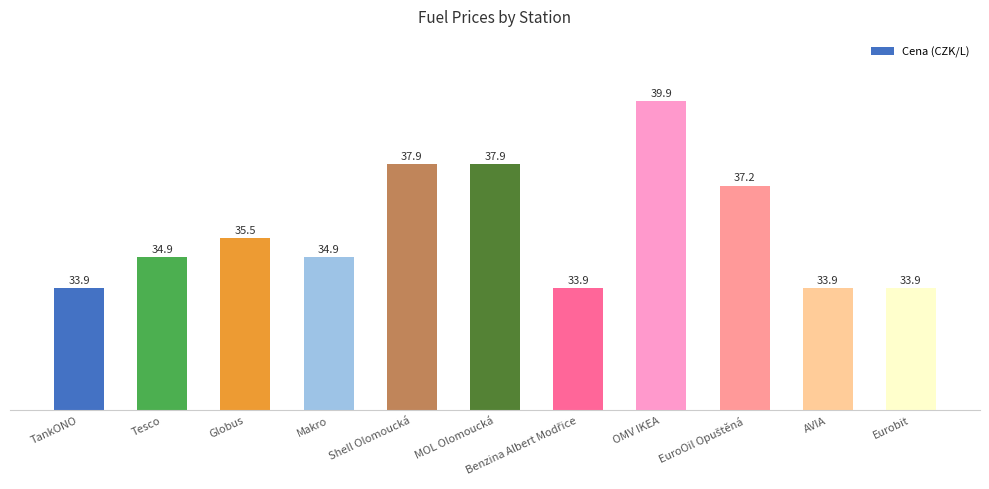

What is the label of the 6th bar from the left?

MOL Olomoucká